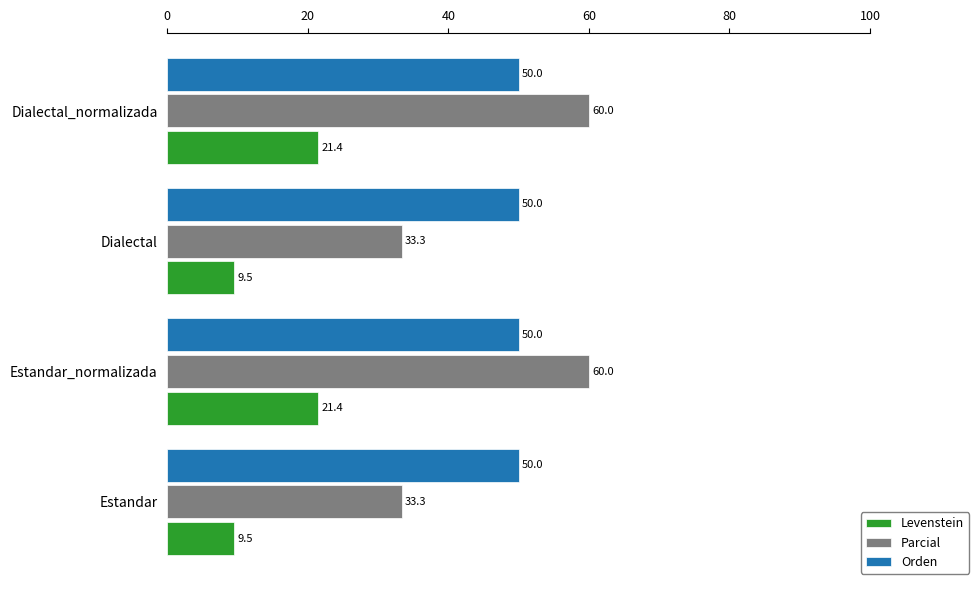

Is it true that Levenstein equals 21.4 at Dialectal_normalizada?

True